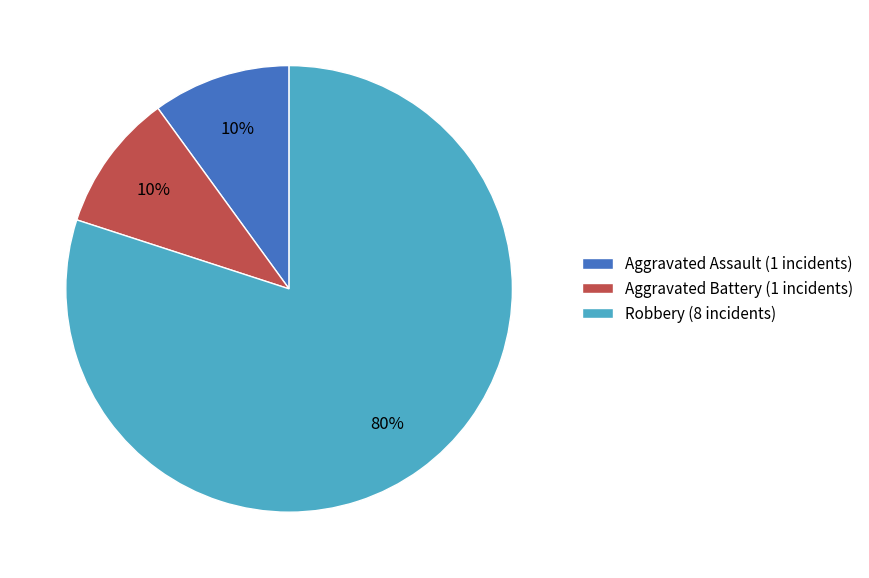

Is it true that Robbery (8 incidents) is 80% of the pie?

True